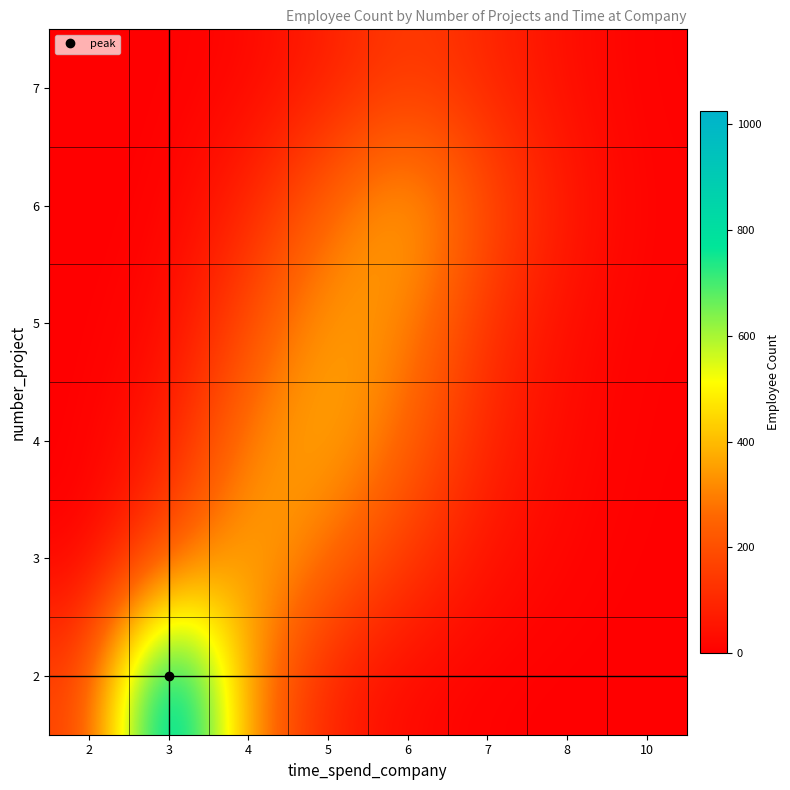

List the series in order of their peak value, highest first.

2, 3, 6, 4, 5, 7